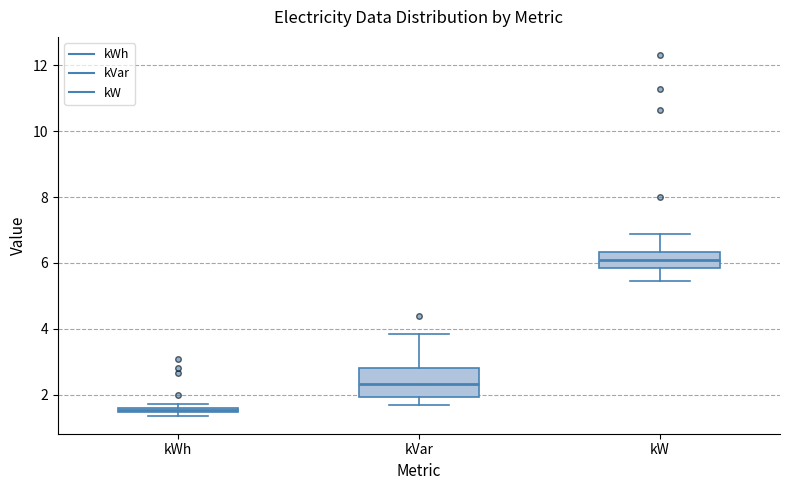

Where does the lower whisker of the box for kW end on the y-axis? The values are not printed on the chart, so give them approximately, as read against the axis.

5.4